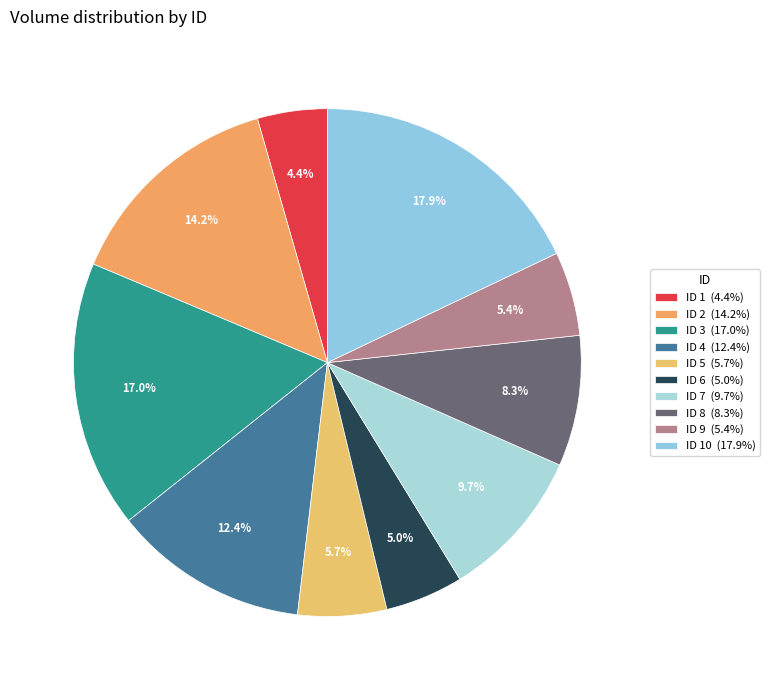

Which category has the smallest portion of the pie?

ID 1 (4.4%)